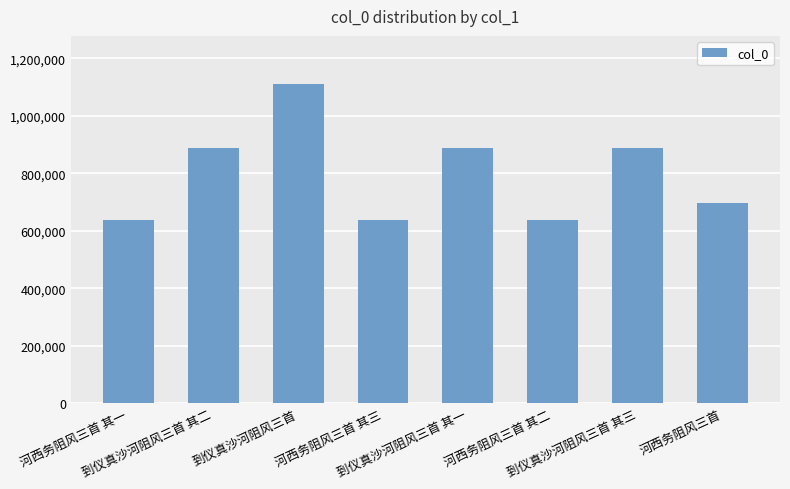

How many data points does each series have?

8